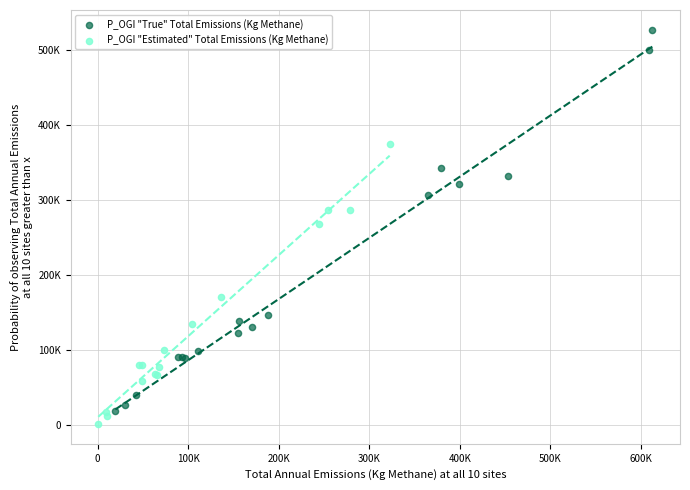

What are all the series names shown in the legend?

P_OGI "True" Total Emissions (Kg Methane), P_OGI "Estimated" Total Emissions (Kg Methane)